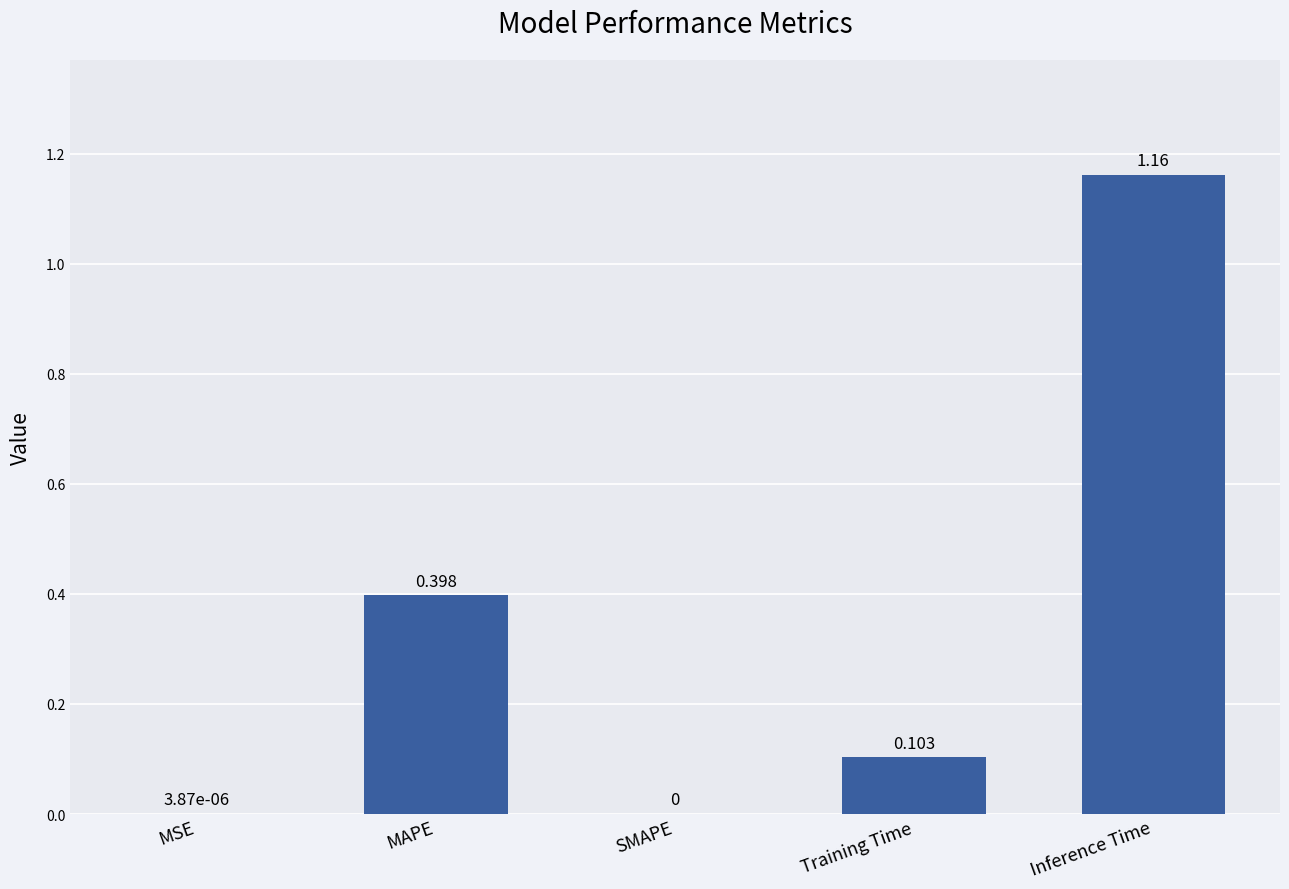

At which category does the chart reach its peak across all series?

Inference Time